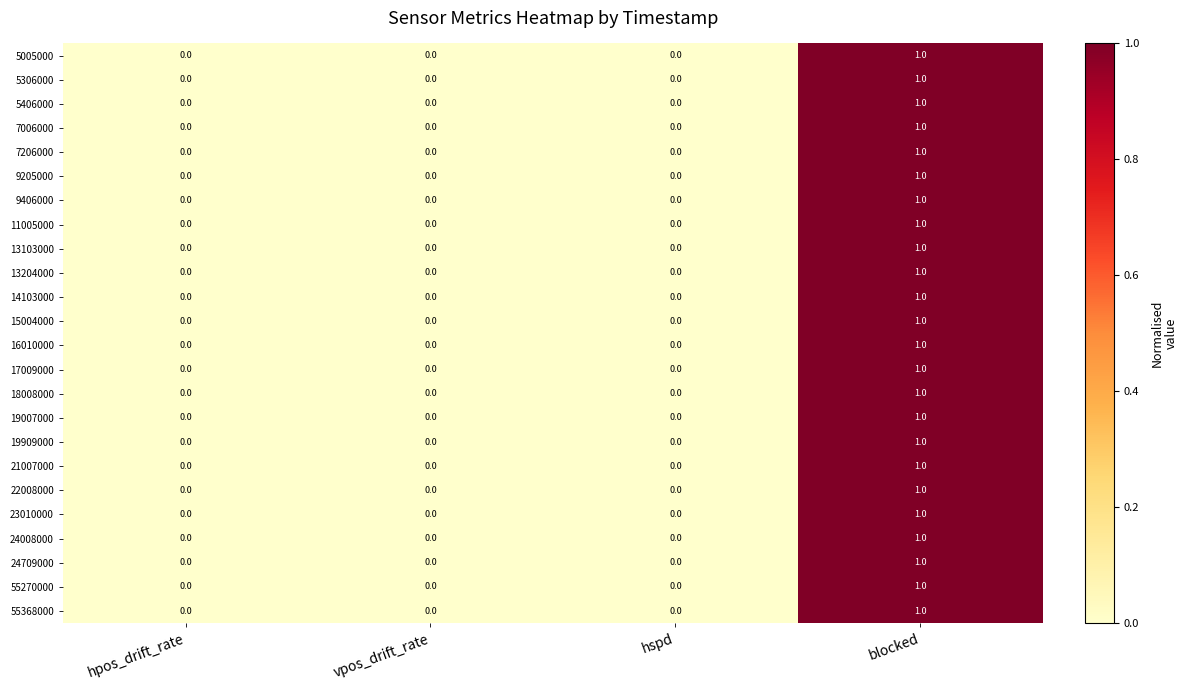

At which category is the sum across all series the highest?

blocked